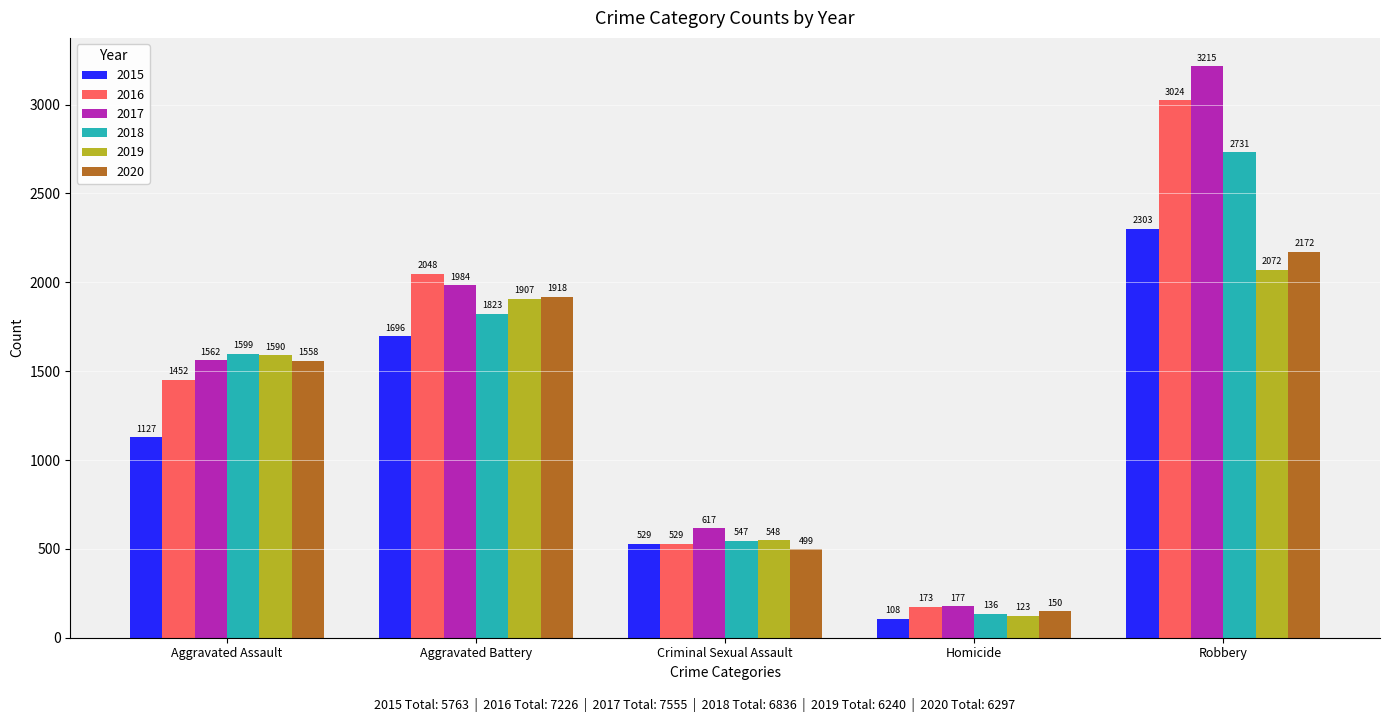

What is the difference between the maximum and minimum values in the 2019 series?

1949